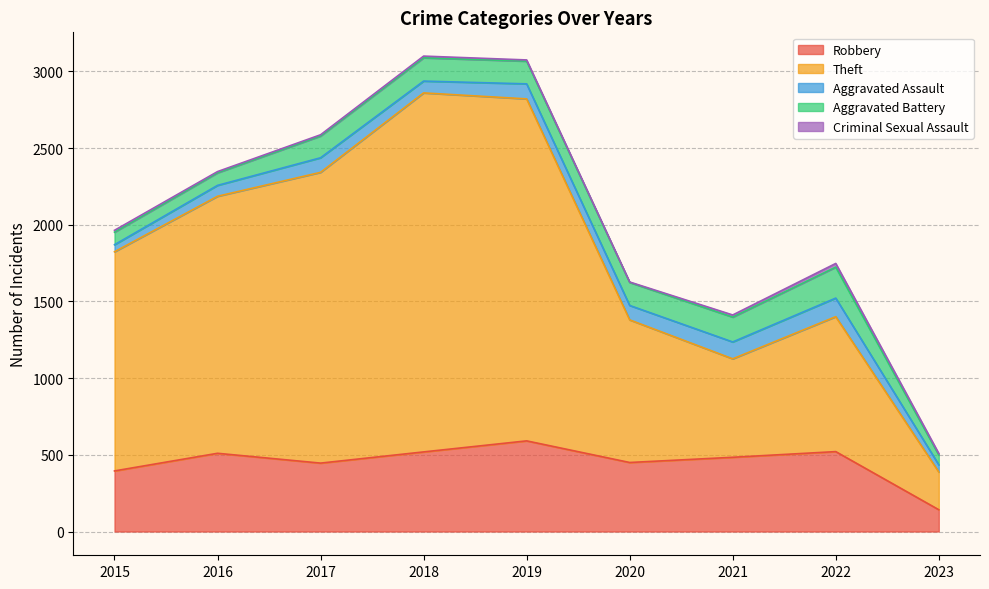

Which series has the largest range (max minus min)?

Theft